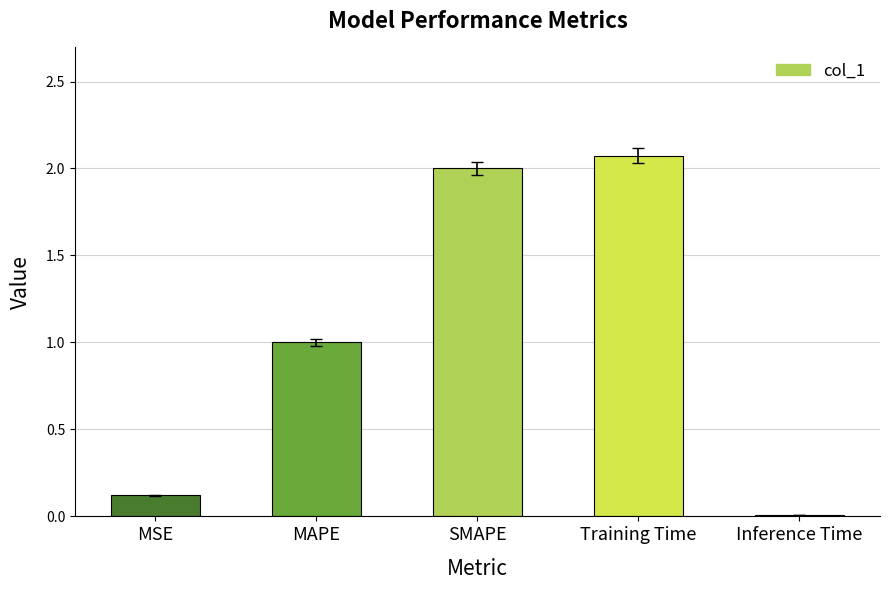

Is it true that the value at MSE is 0.1?

True